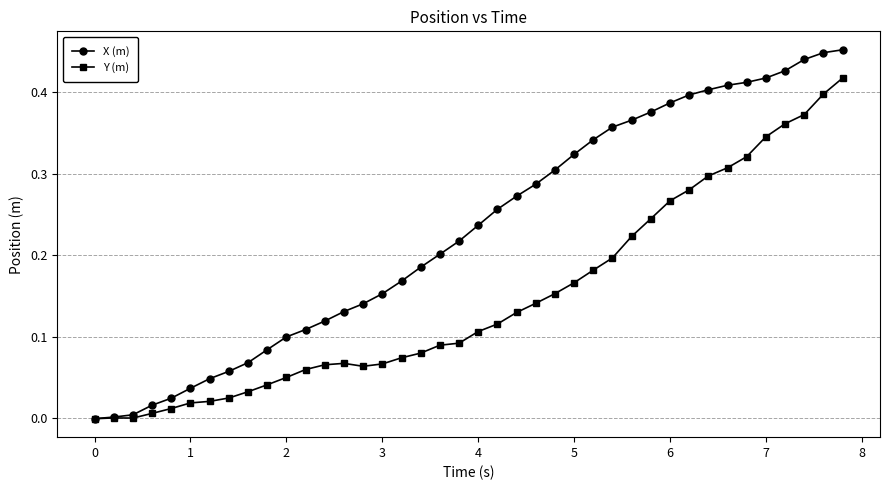

Which series has the largest total across all categories?

X (m)